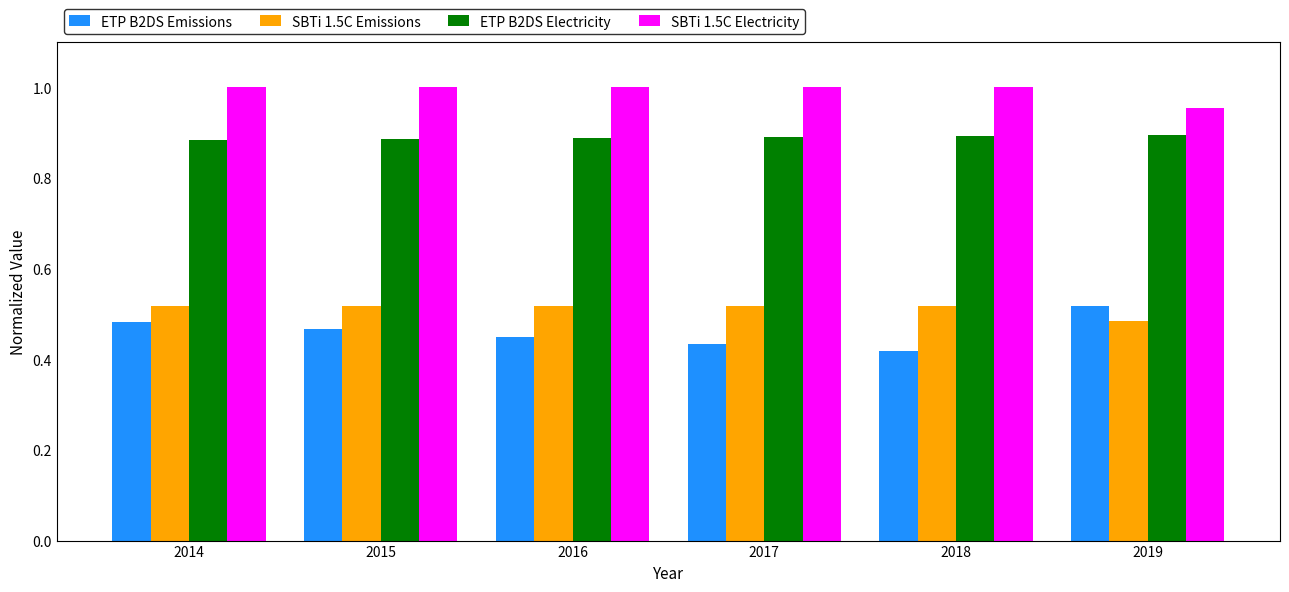

The value of SBTi 1.5C Electricity at 2018 is 1.0. True or false?

True